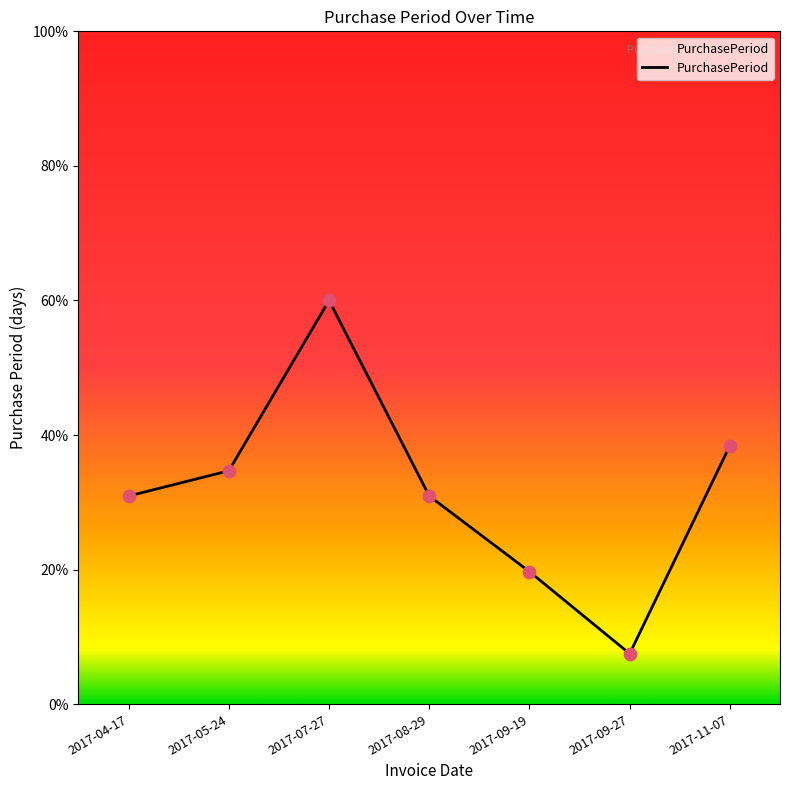

Approximately how many times larger is the value at 2017-08-29 compared to 2017-11-07?

0.8